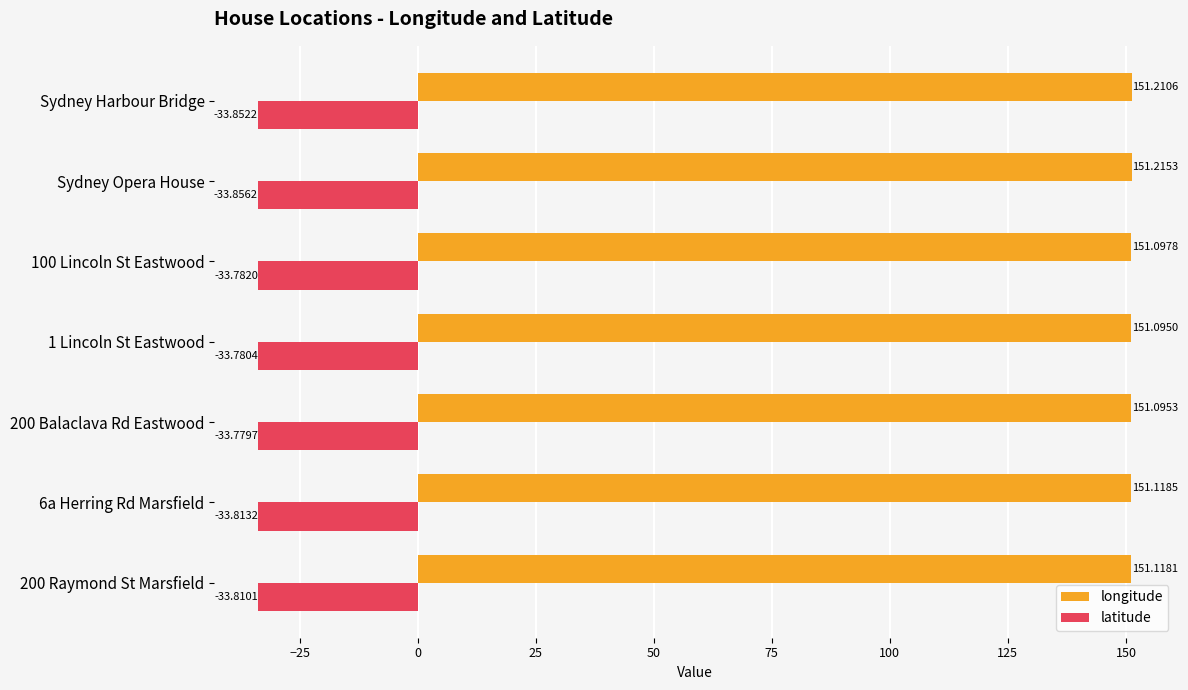

Rank the categories by latitude value from lowest to highest.

Sydney Opera House, Sydney Harbour Bridge, 6a Herring Rd Marsfield, 200 Raymond St Marsfield, 100 Lincoln St Eastwood, 1 Lincoln St Eastwood, 200 Balaclava Rd Eastwood